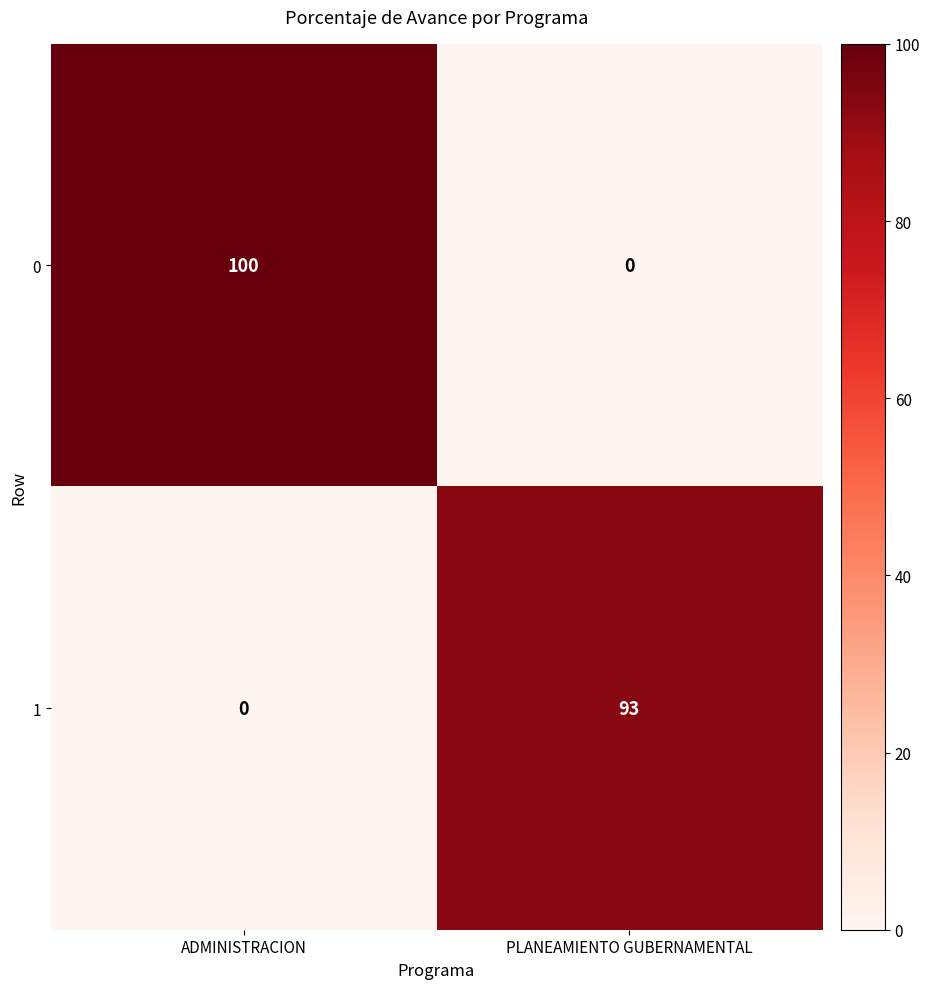

Which series has the largest range (max minus min)?

0